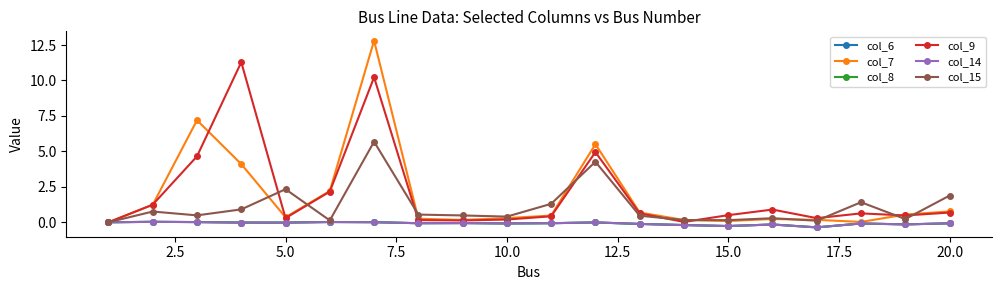

Which series has the largest total across all categories?

col_9